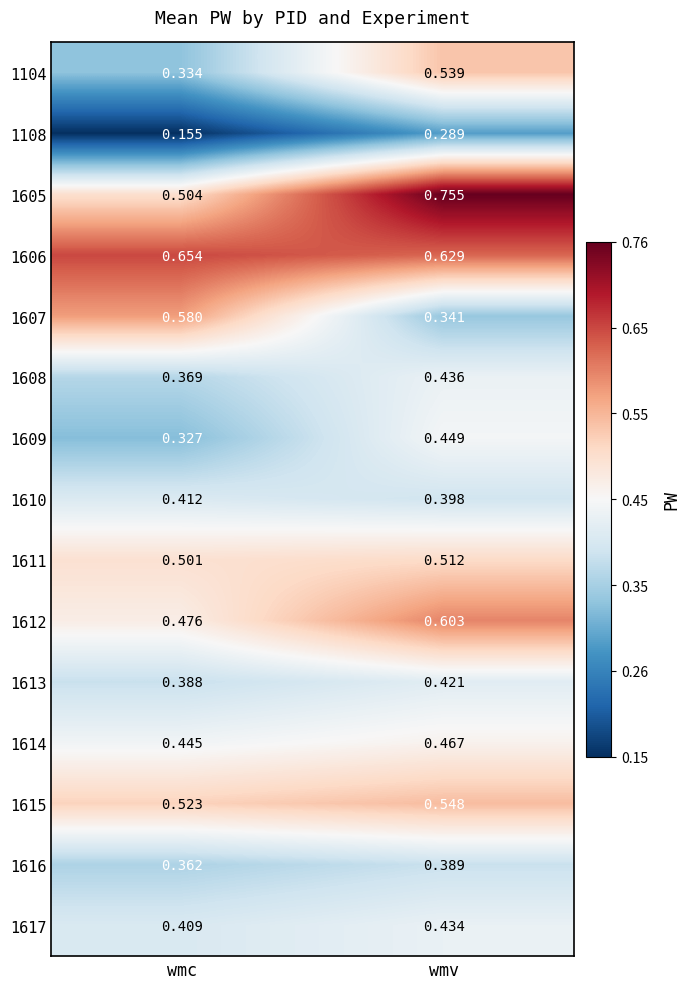

At which label is 1104 closest to 0?

wmc